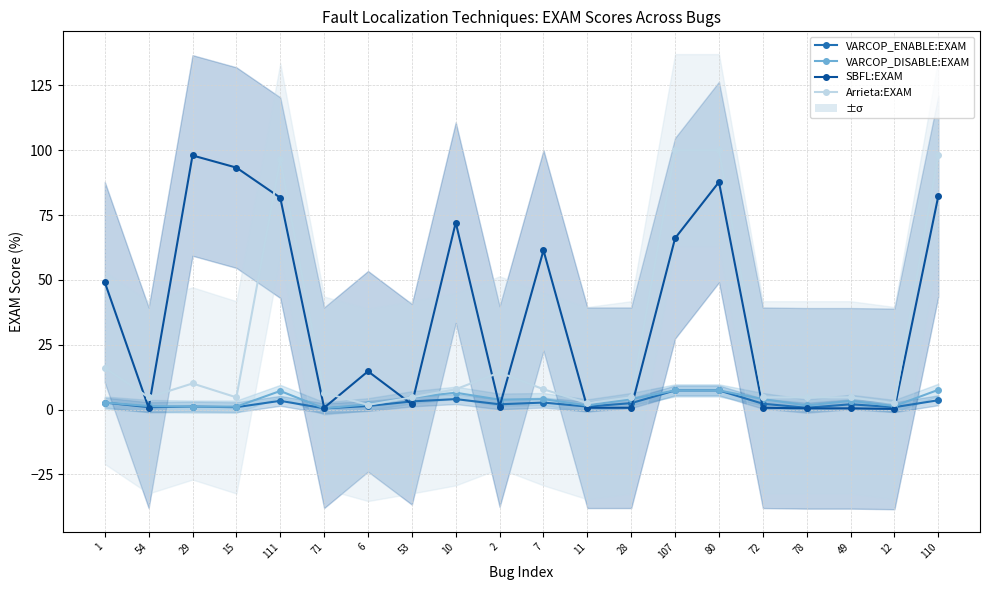

What is the maximum value shown in the chart?

100.0